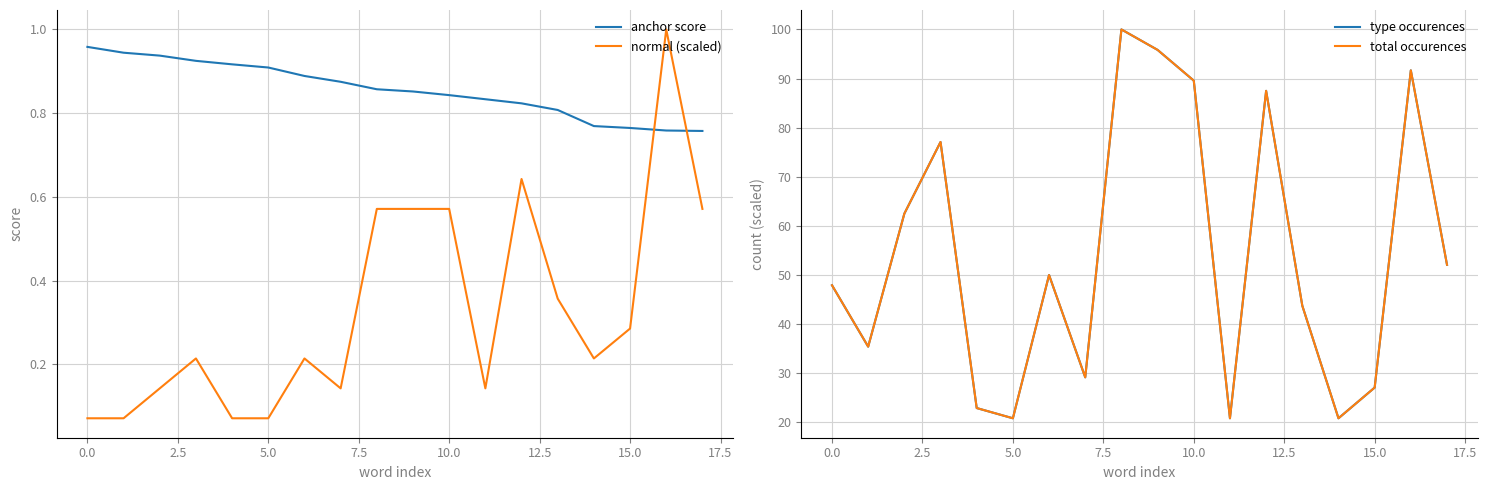

Where do anchor score and normal (scaled) first cross each other?

15 and 16